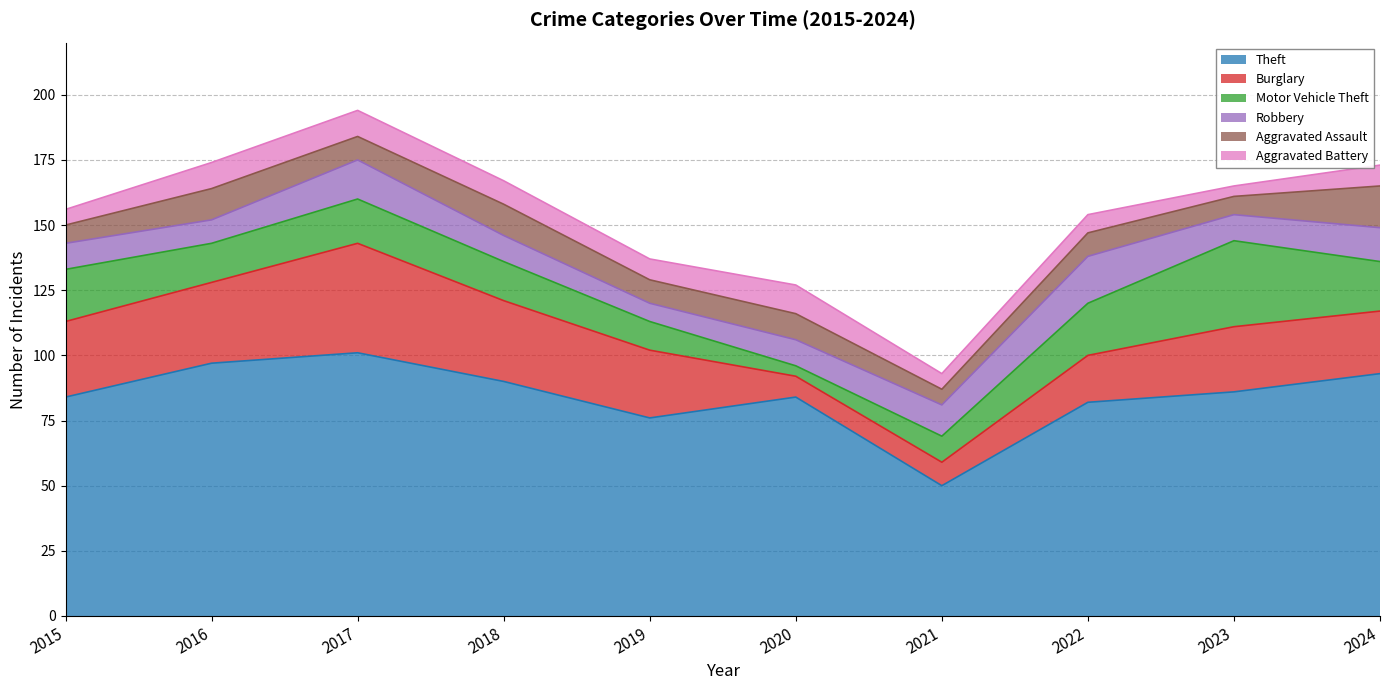

After their last crossing, which series has the higher values: Motor Vehicle Theft or Aggravated Assault?

Motor Vehicle Theft